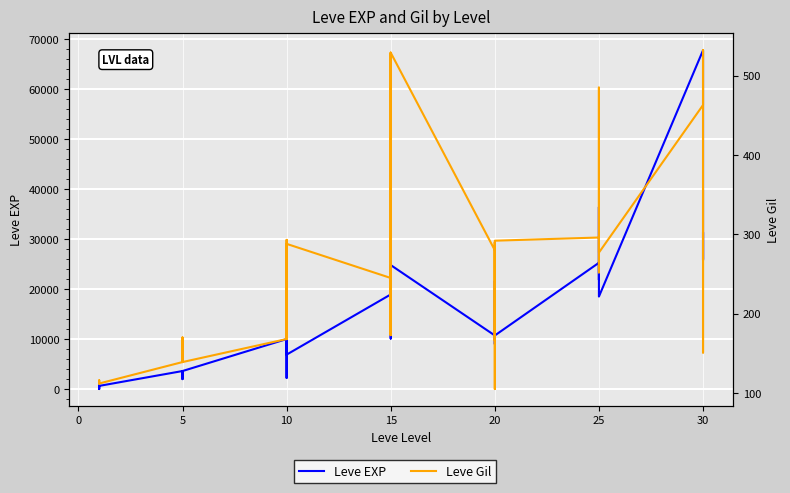

The Leve Gil series shows 498 at 20. True or false?

False